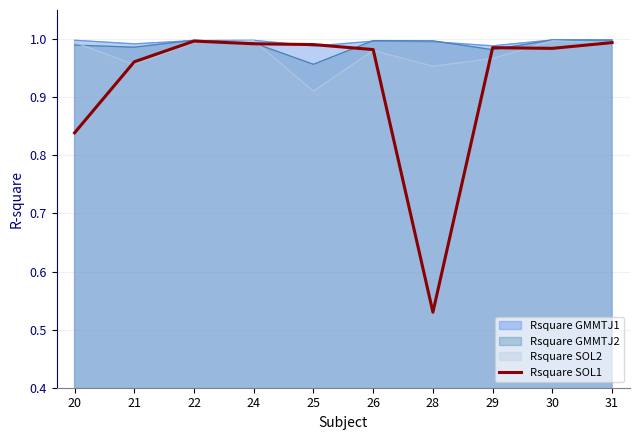

Where is the data nearest to the value 0?

28